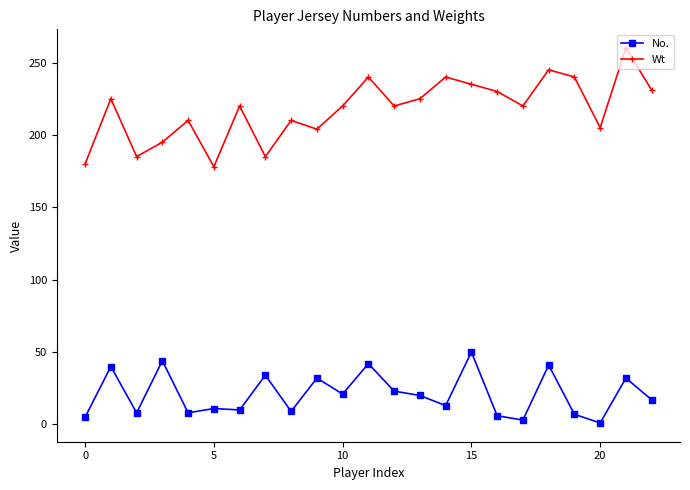

Rank the series by their maximum value, from lowest to highest.

No., Wt